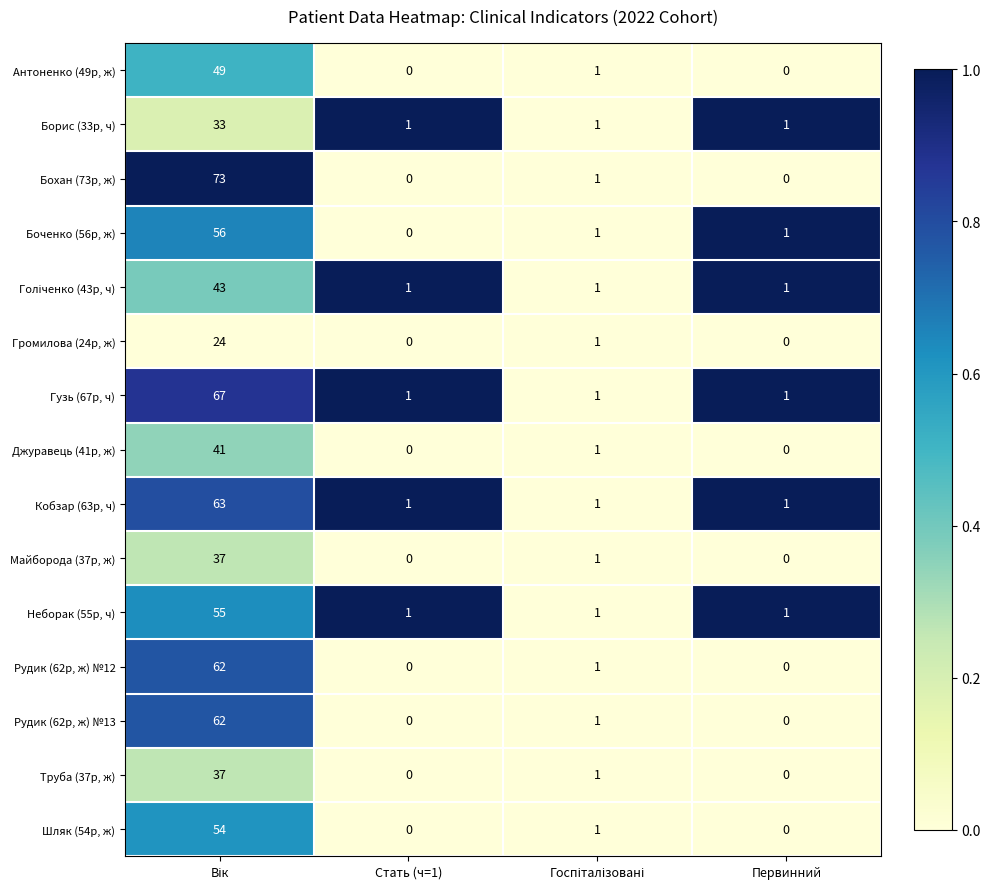

Which series has the largest total across all categories?

Бохан (73р, ж)